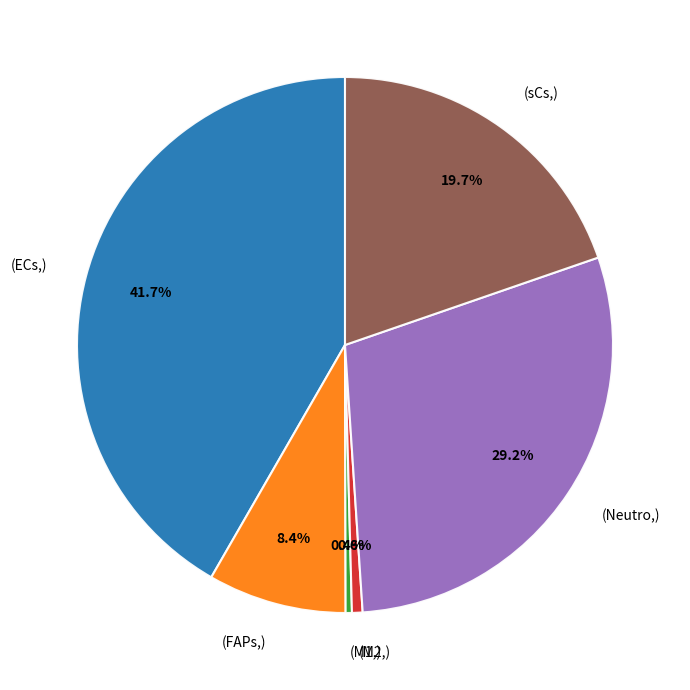

Is there a majority slice in this chart?

No